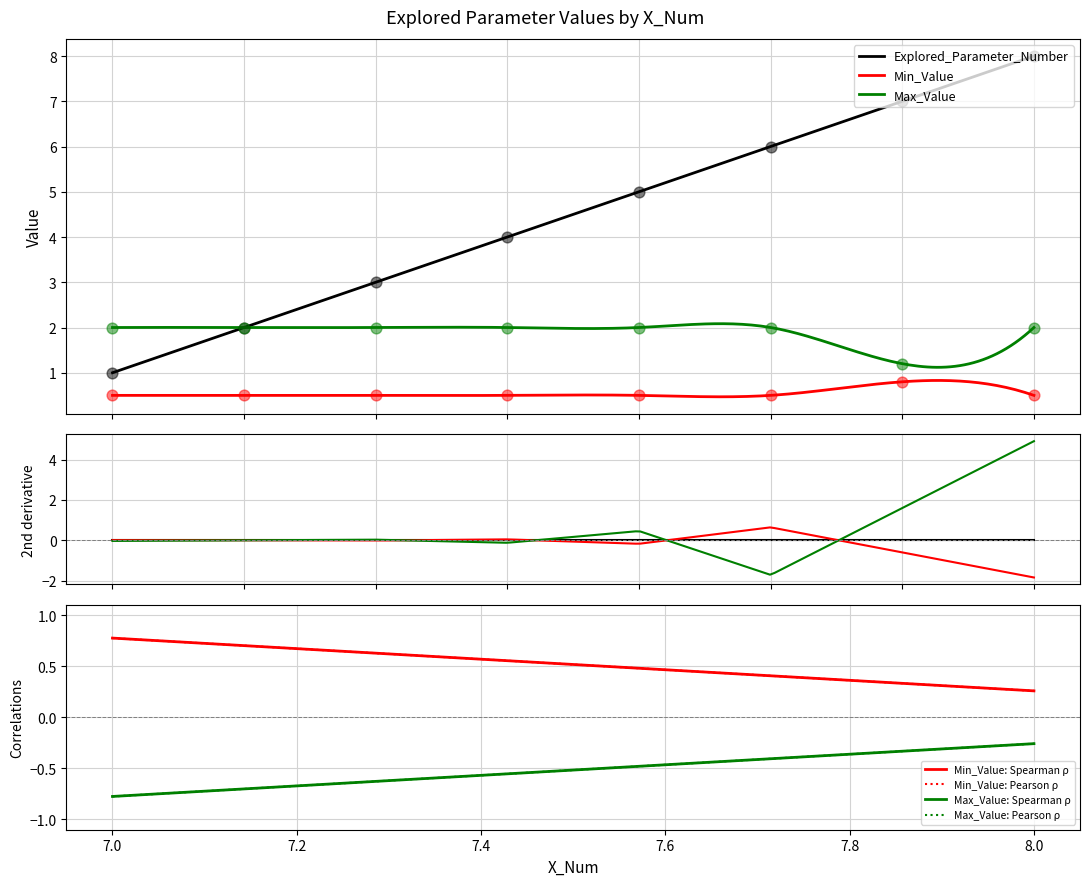

At which category is the sum across all series the highest?

8